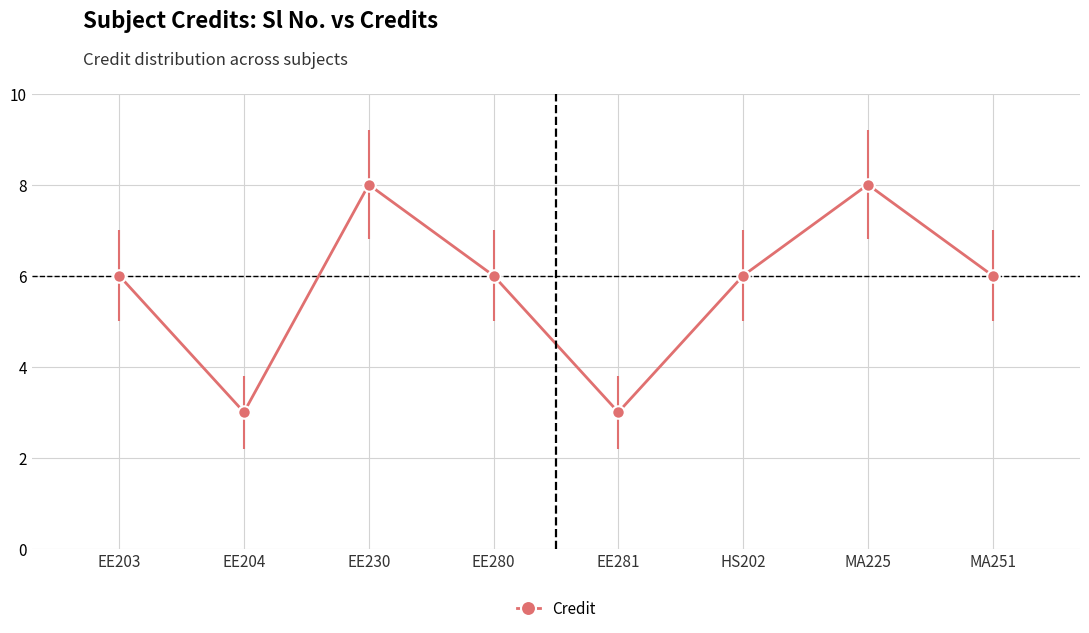

How many lines are shown in the chart?

1